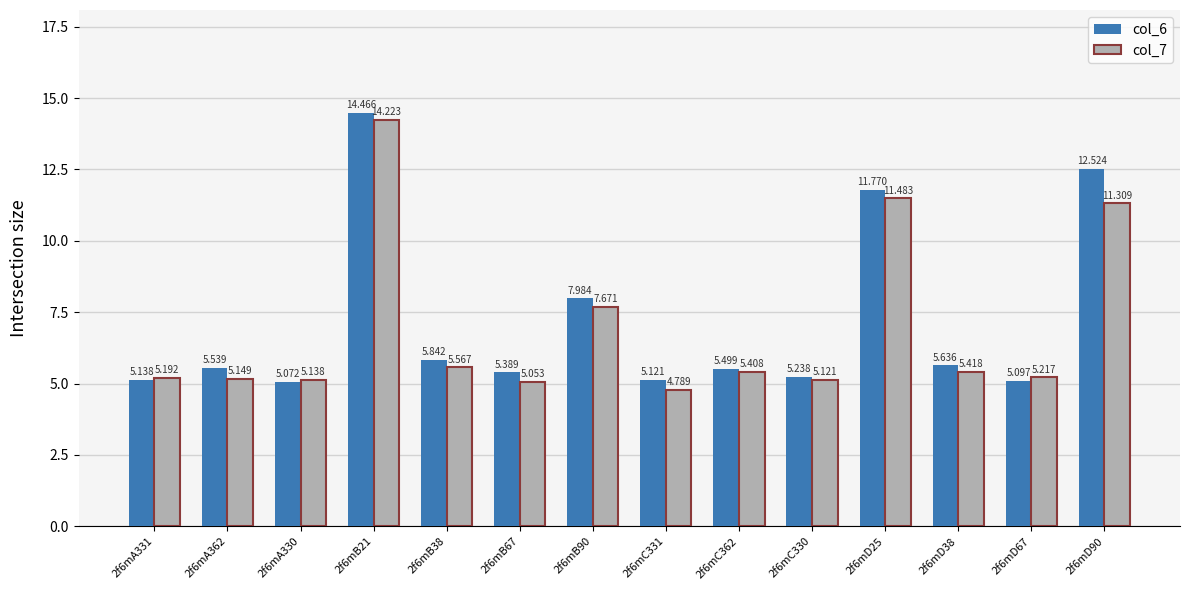

What is the value of the col_7 bar at the 8th from the left?

4.8